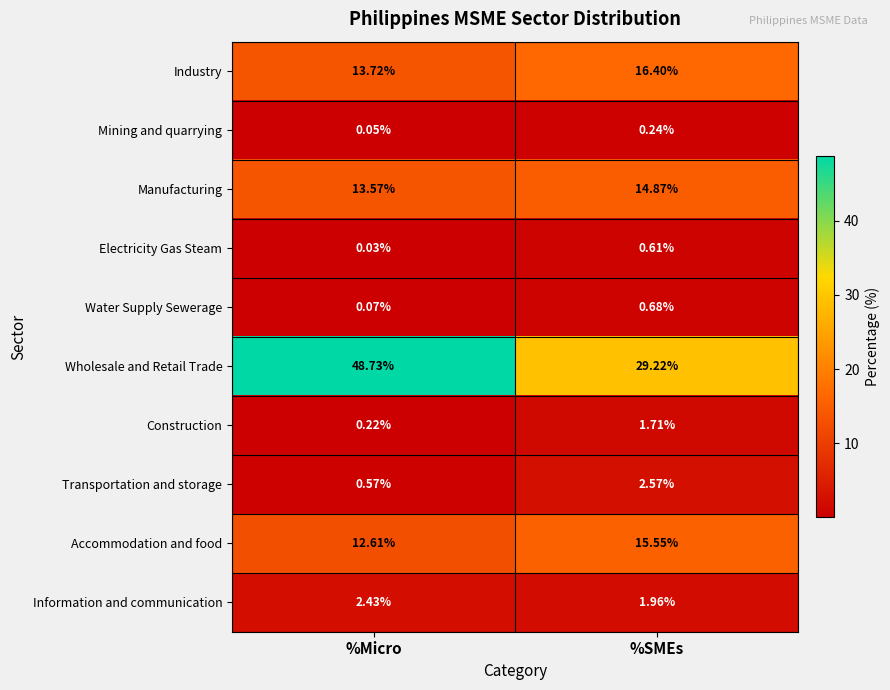

List the series in order of their peak value, highest first.

Wholesale and Retail Trade, Industry, Accommodation and food, Manufacturing, Transportation and storage, Information and communication, Construction, Water Supply Sewerage, Electricity Gas Steam, Mining and quarrying